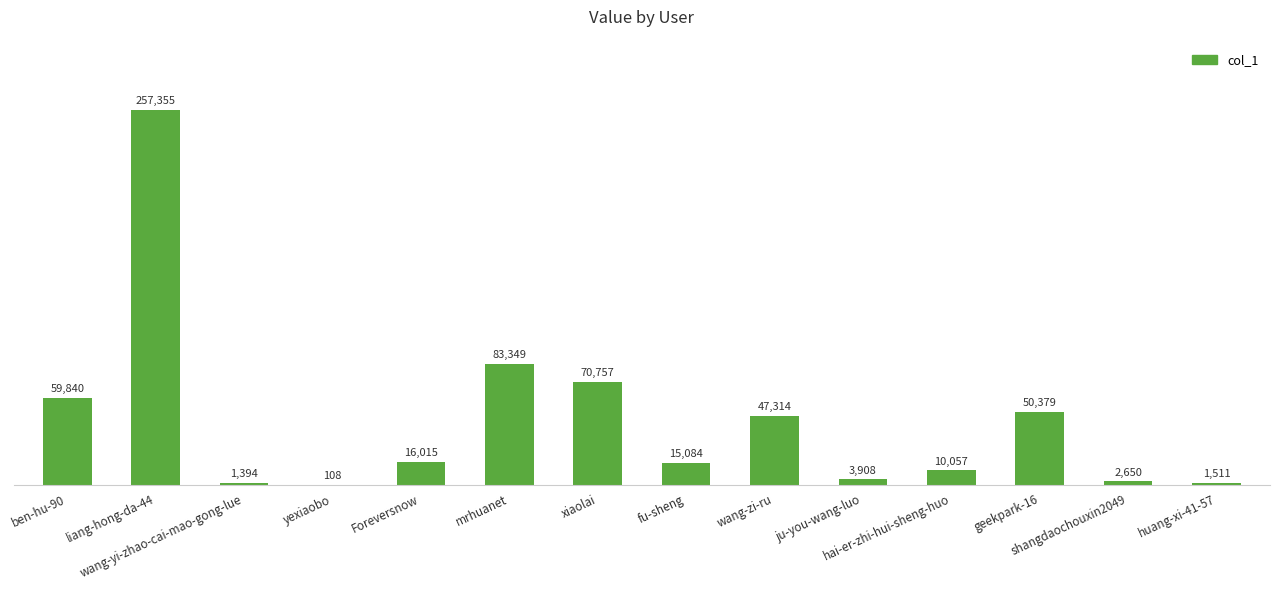

What is the maximum value shown in the chart?

257355